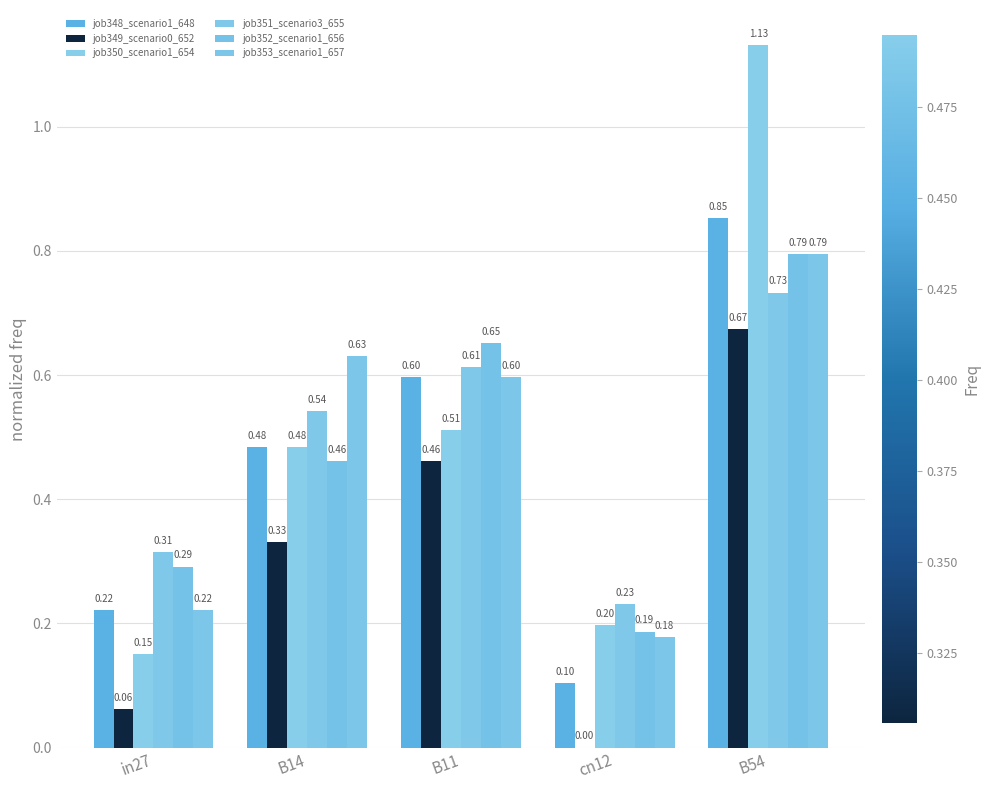

What are all the series names shown in the legend?

job348_scenario1_648, job349_scenario0_652, job350_scenario1_654, job351_scenario3_655, job352_scenario1_656, job353_scenario1_657